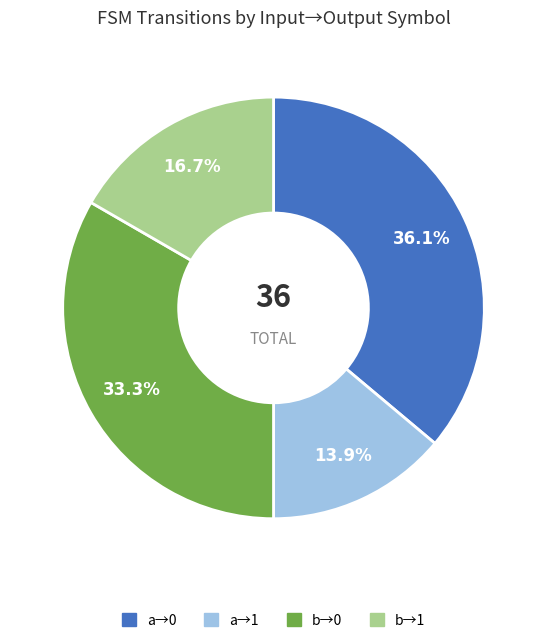

Between a→0 and b→1, which is larger?

a→0